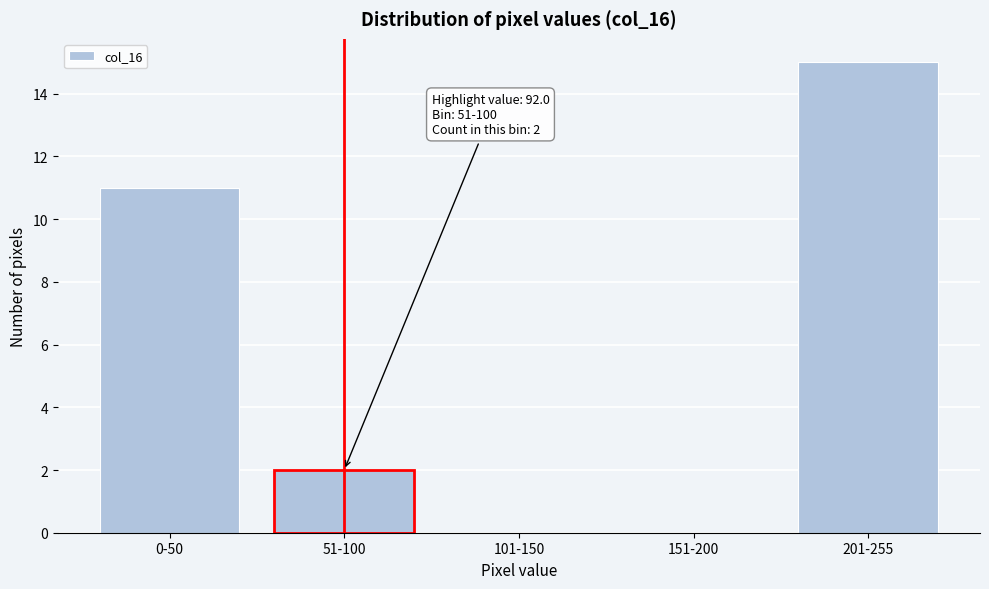

Reading left to right, what are all the values shown in this chart?

0-50=11	51-100=2	101-150=0	151-200=0	201-255=15